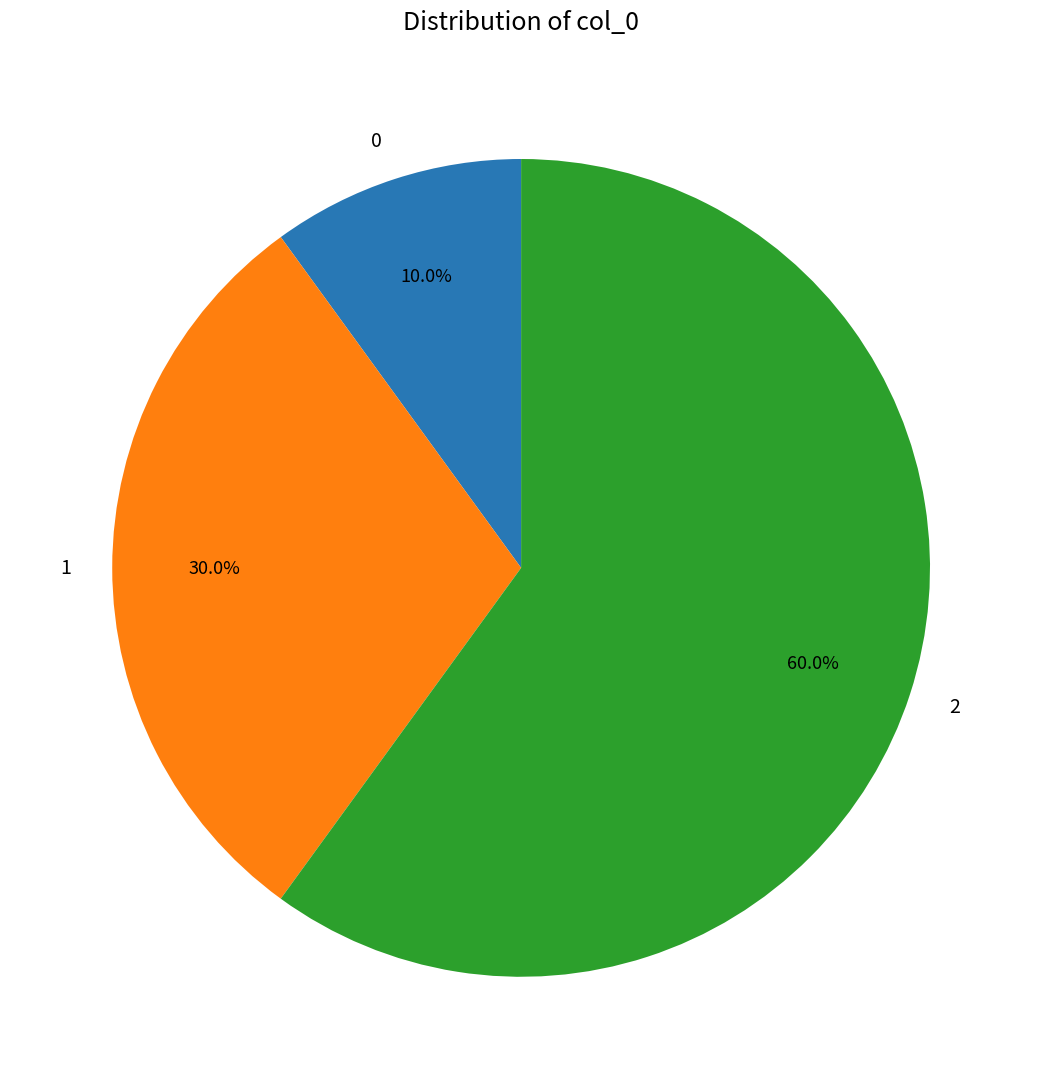

How many slices are in this pie chart?

3